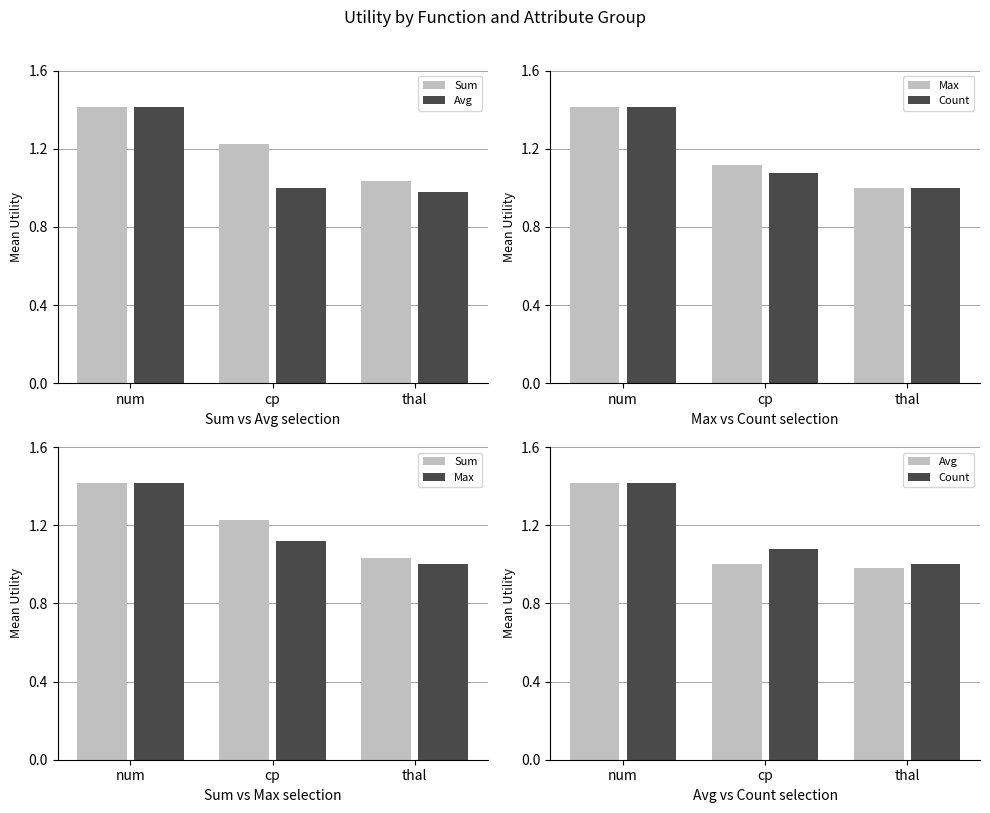

True or false: Sum has a value of 0.2 at thal.

False